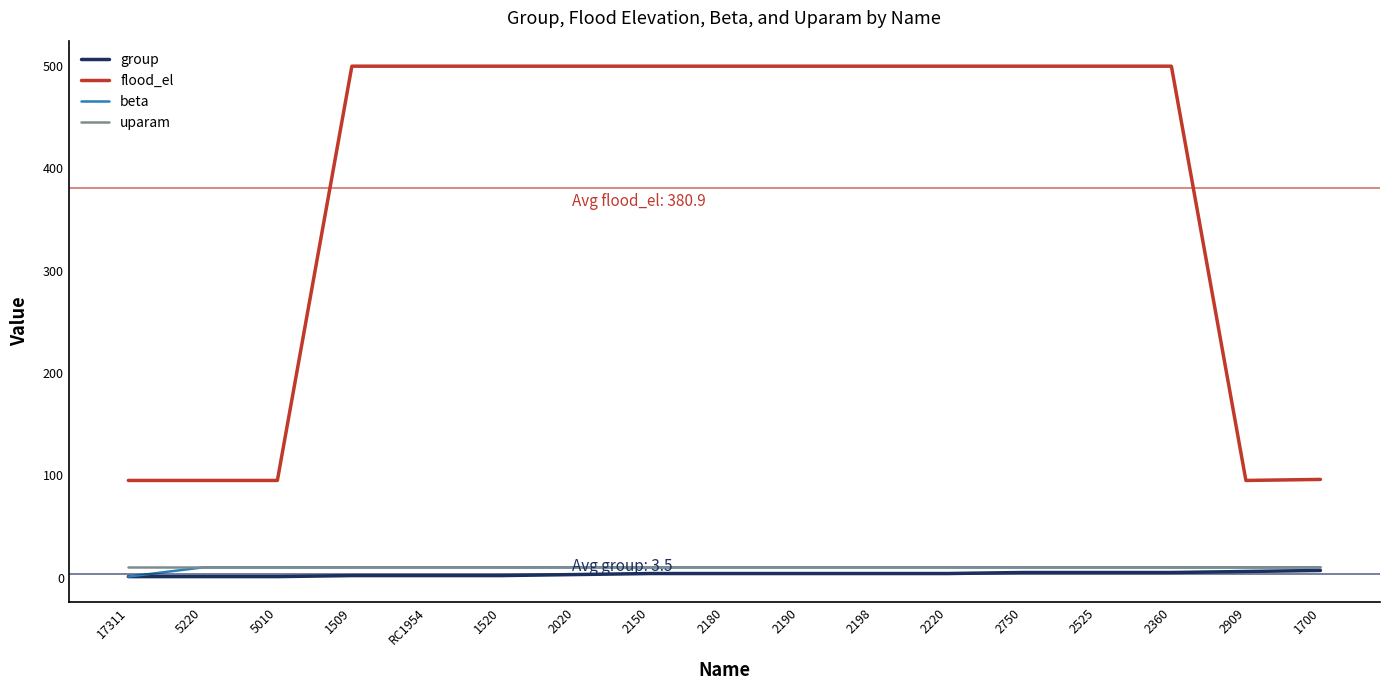

True or false: flood_el and uparam cross at least once.

False